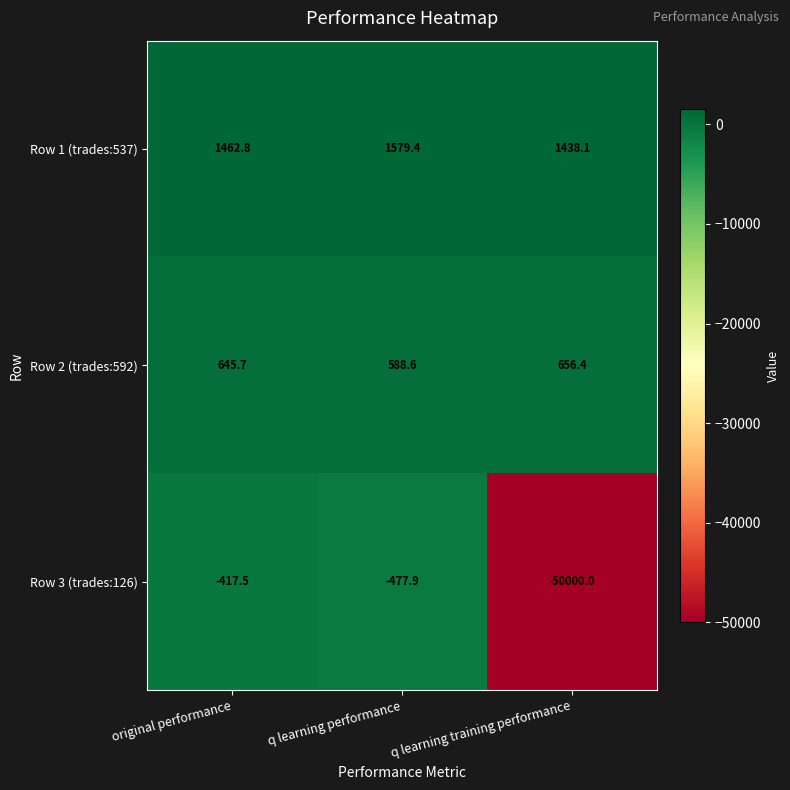

Is it true that Row 1 (trades:537) equals 1438.1 at q learning training performance?

True